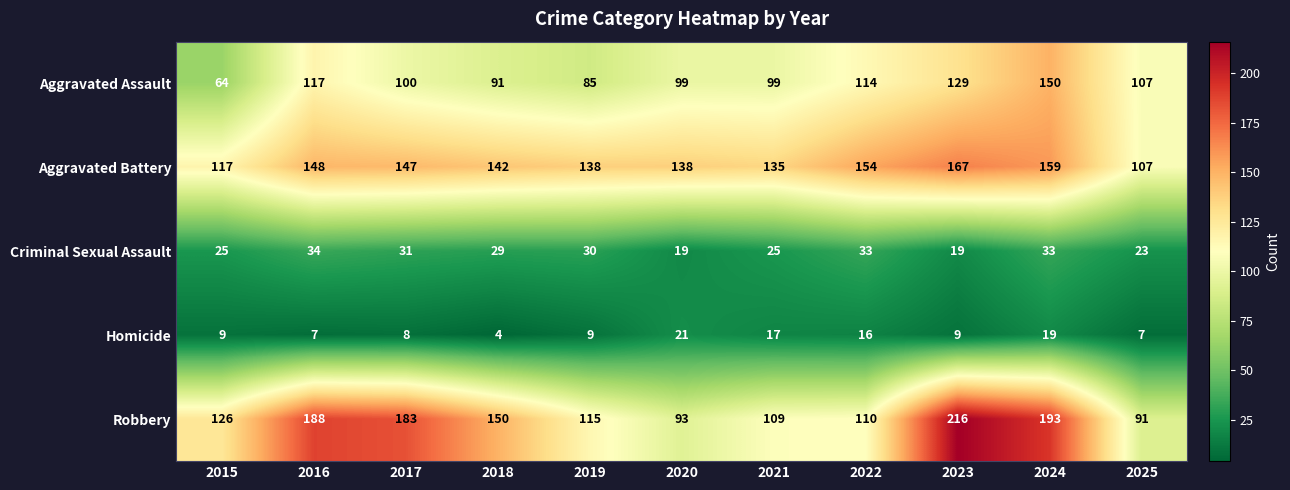

List the series in order of their peak value, lowest first.

Homicide, Criminal Sexual Assault, Aggravated Assault, Aggravated Battery, Robbery